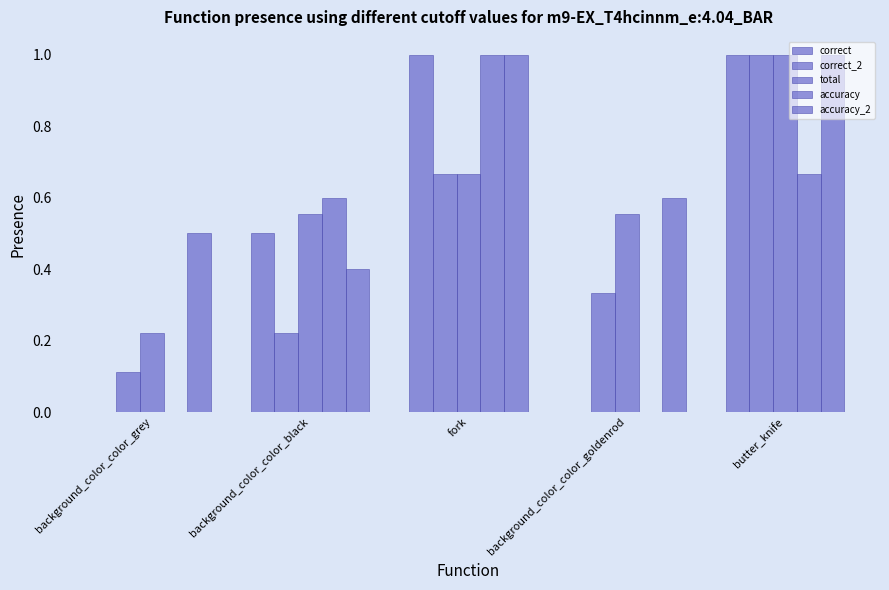

The correct series shows 0.3 at background_color_color_grey. True or false?

False